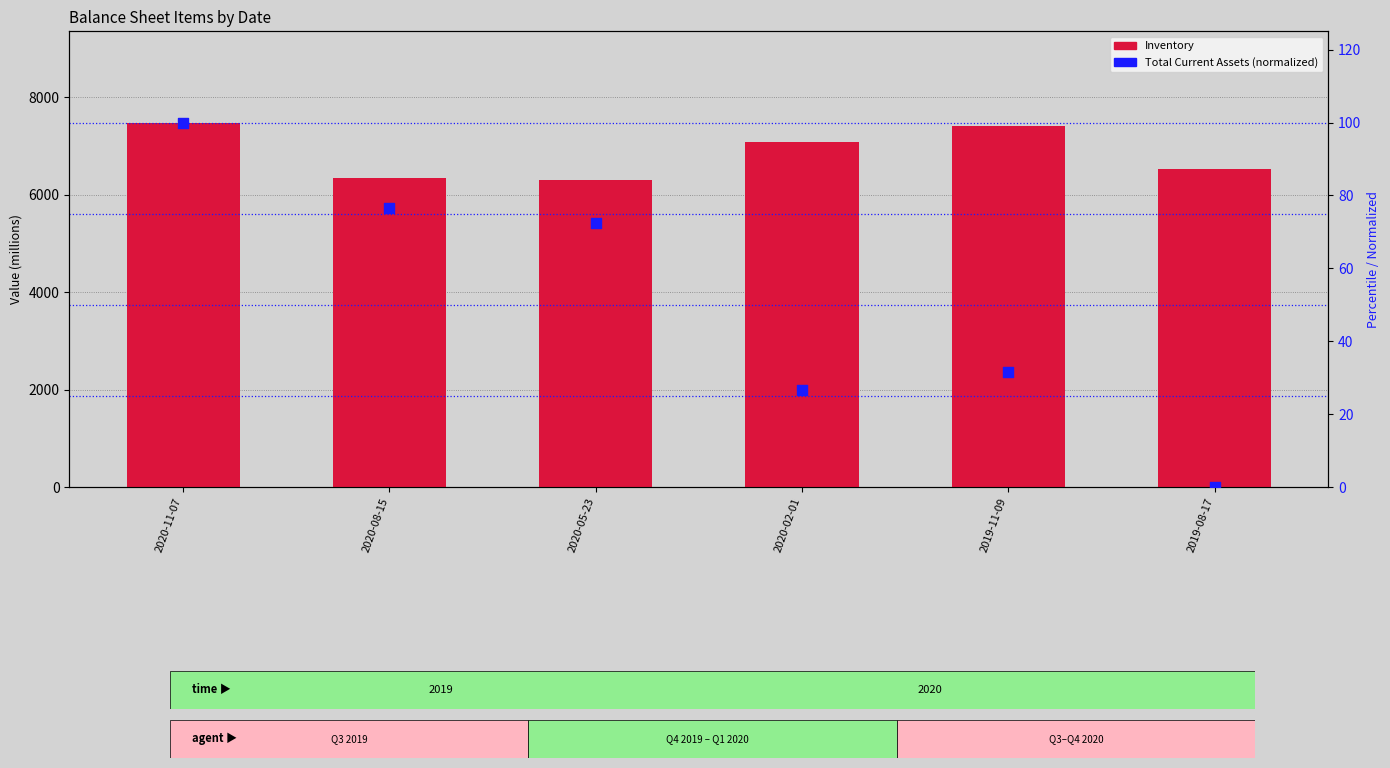

Which series reaches the minimum Y coordinate?

Total Current Assets